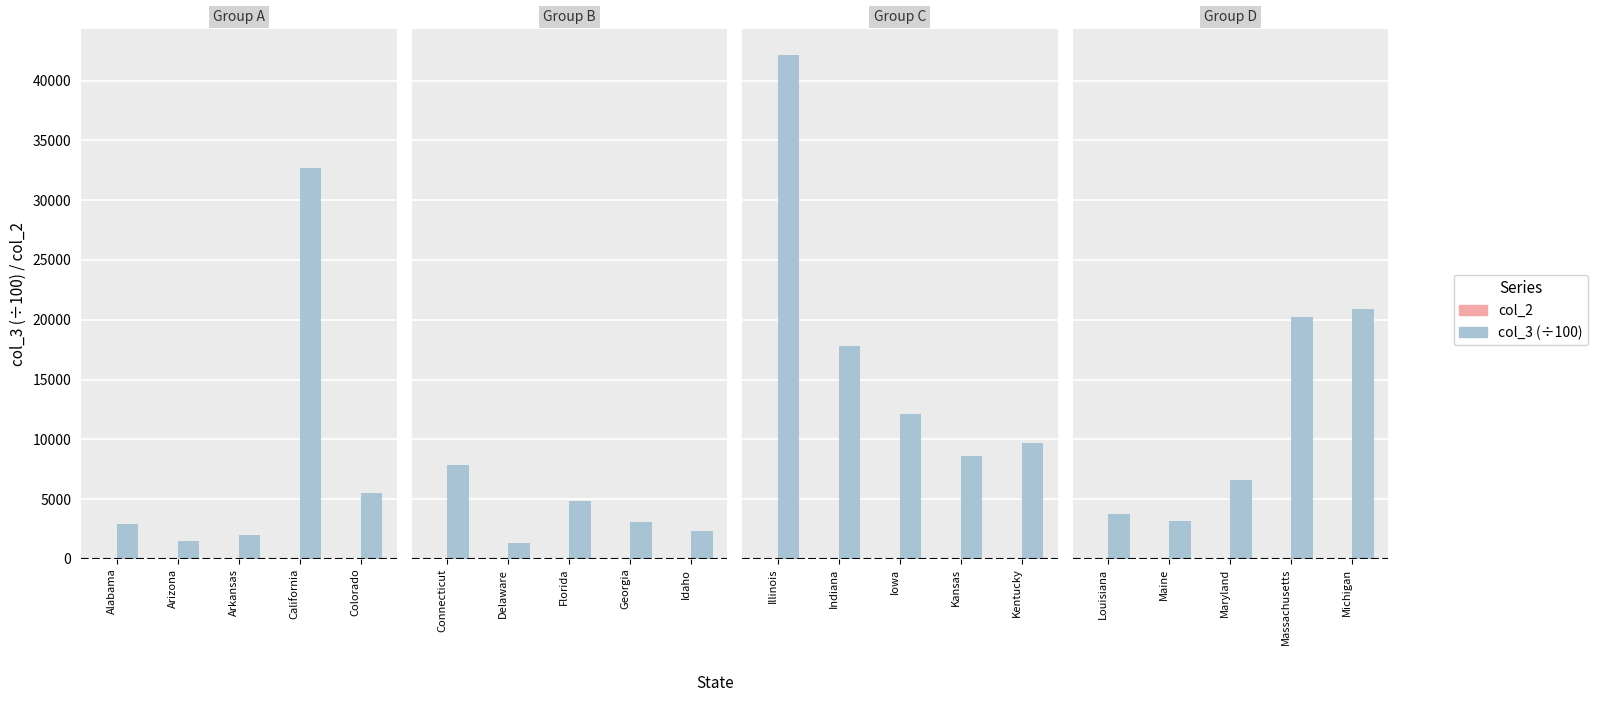

Between Louisiana and Maine, which series saw the biggest shift?

col_3 (÷100)